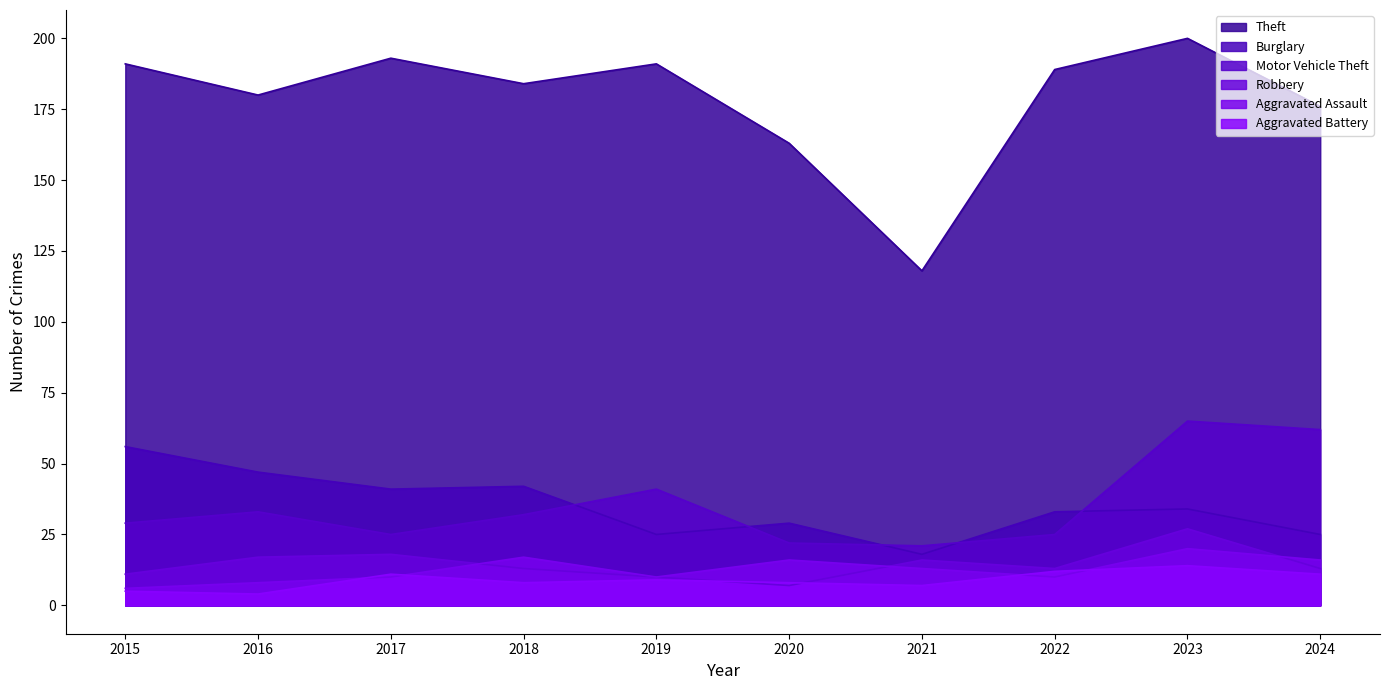

In Aggravated Assault, how many points are lower than both neighbors (excluding endpoints)?

2